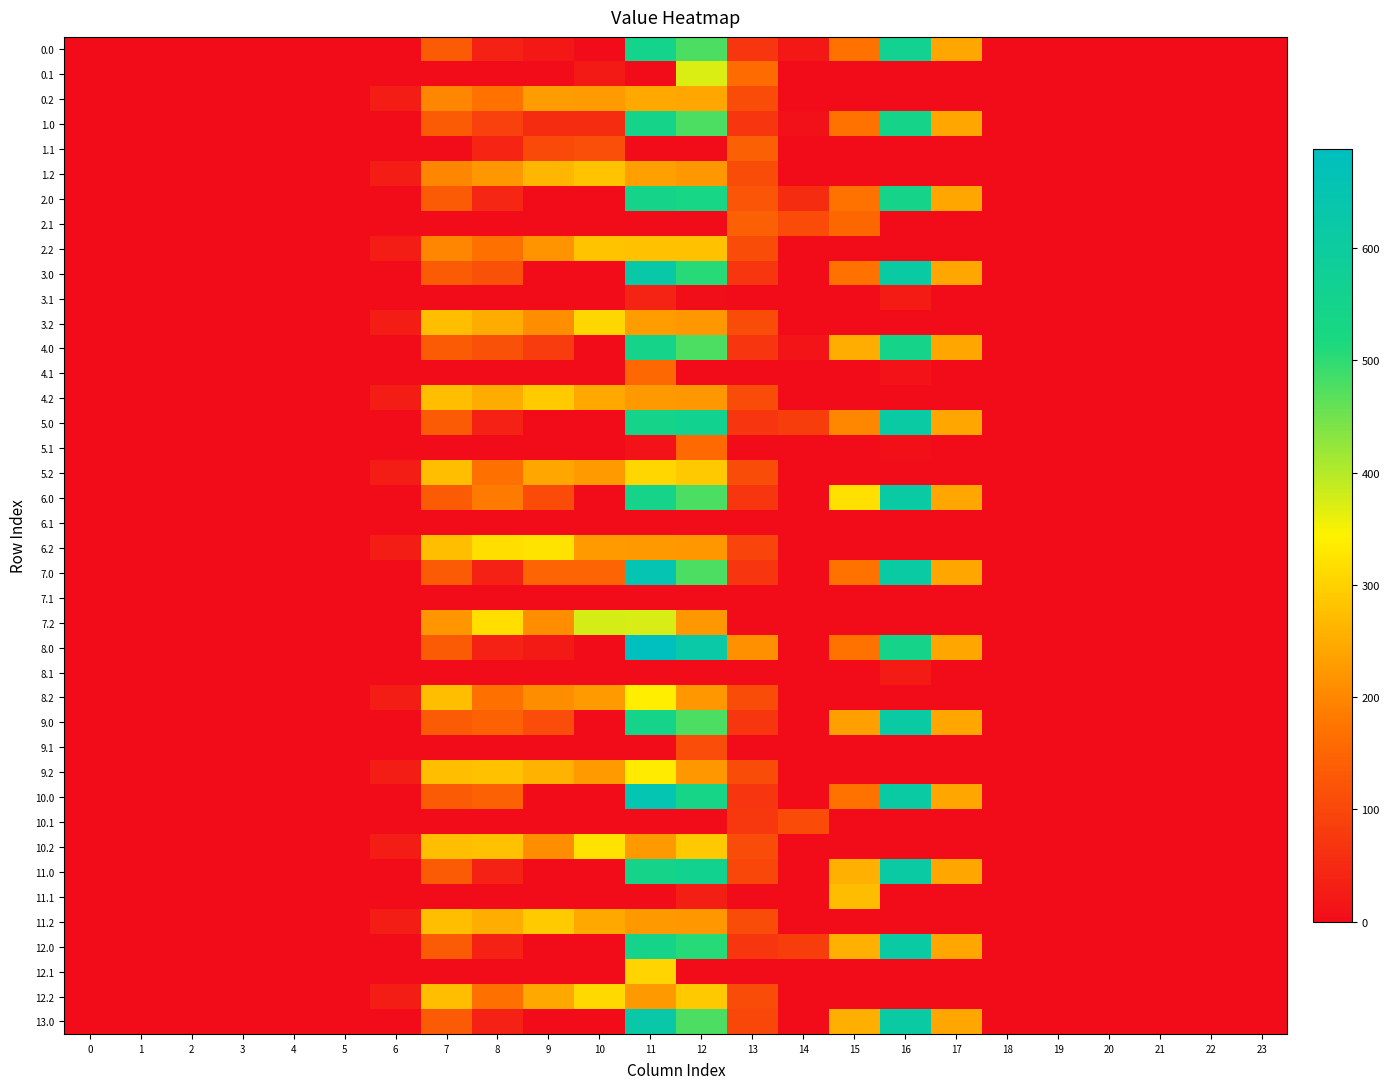

How many data points does each series have?

24